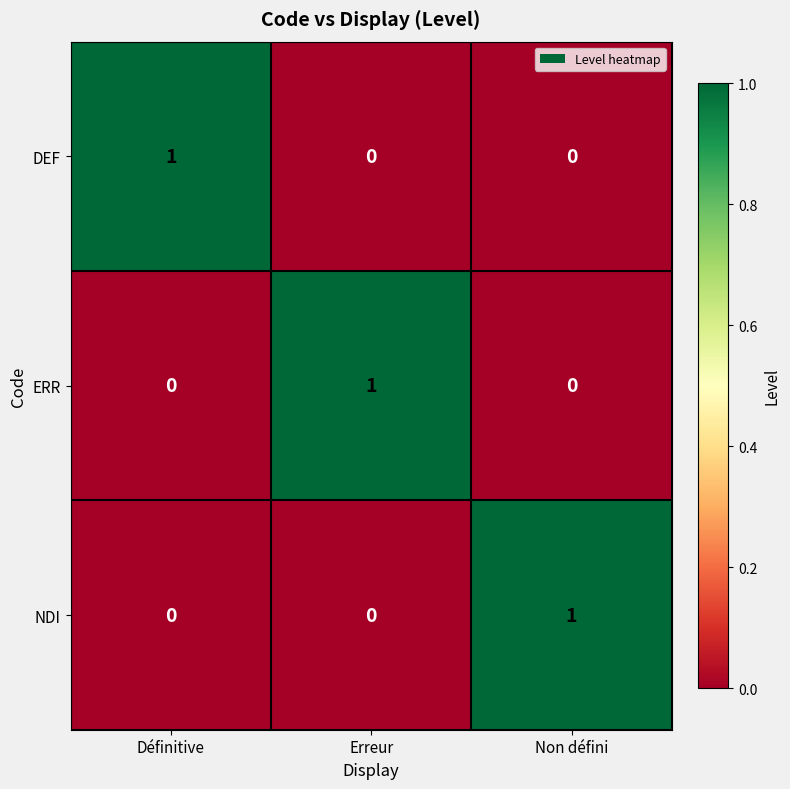

How many NDI values are between 0 and 1?

3